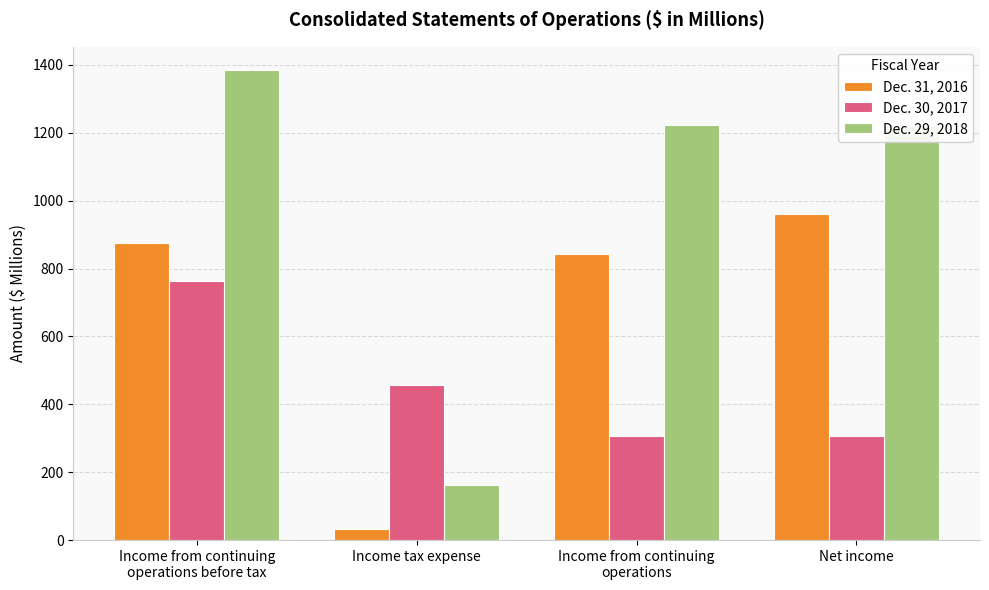

Which series changed the most between Income from continuing
operations before tax and Net income?

Dec. 30, 2017